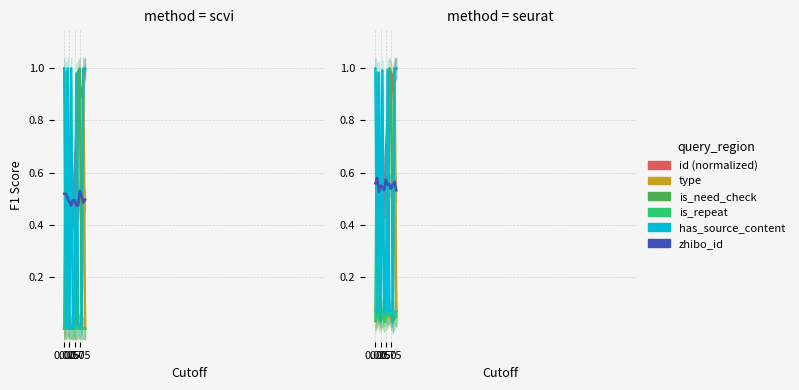

What is the approximate value of has_source_content at 9?

0.1